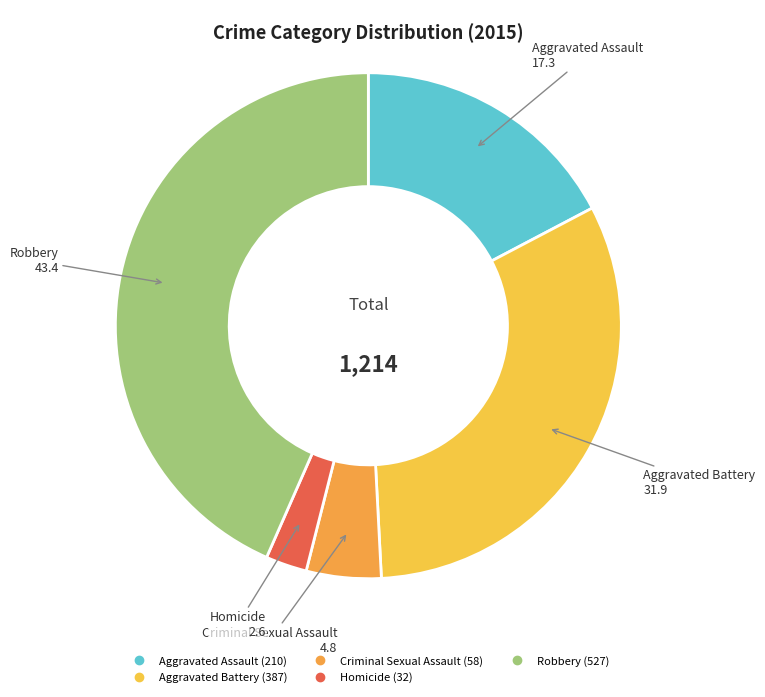

Approximately how many times larger is the value at Robbery compared to Criminal Sexual Assault?

9.1